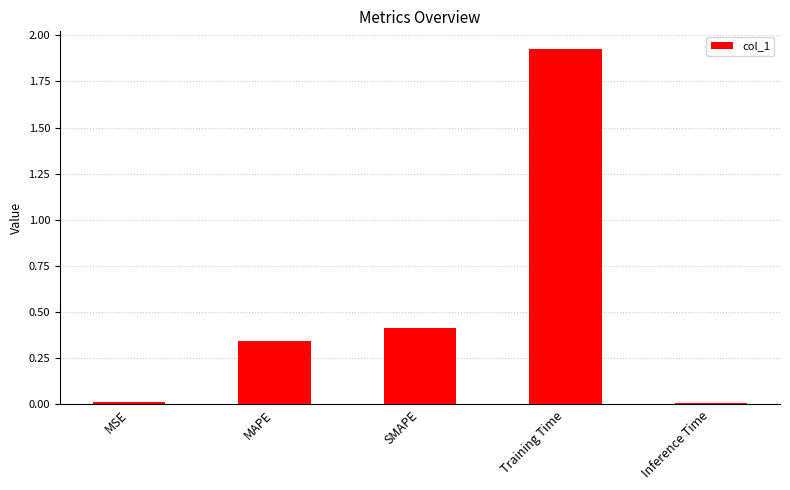

What is the sum of all values?

2.7